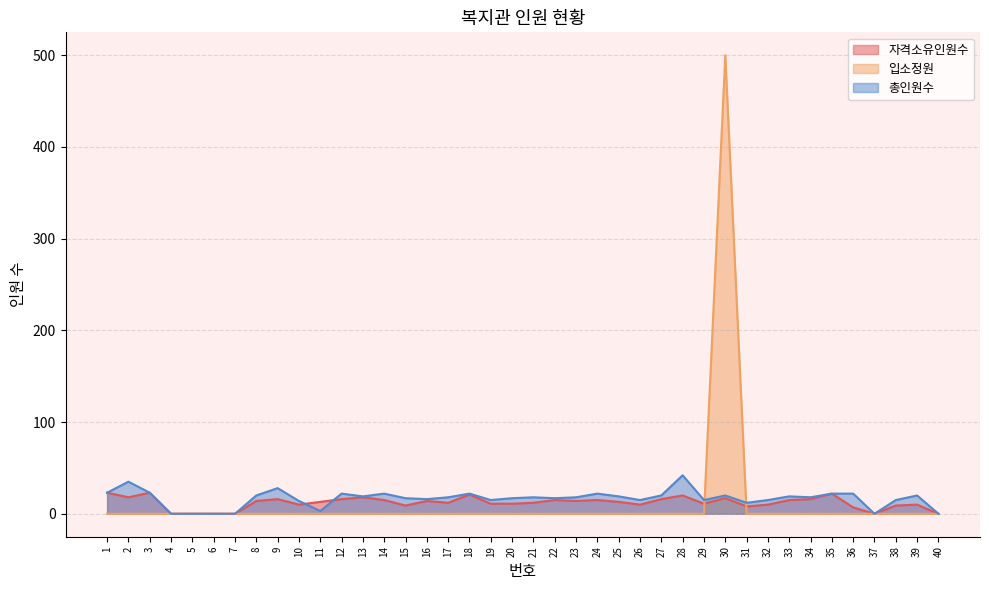

Where is 총인원수 nearest to the value 21?

8